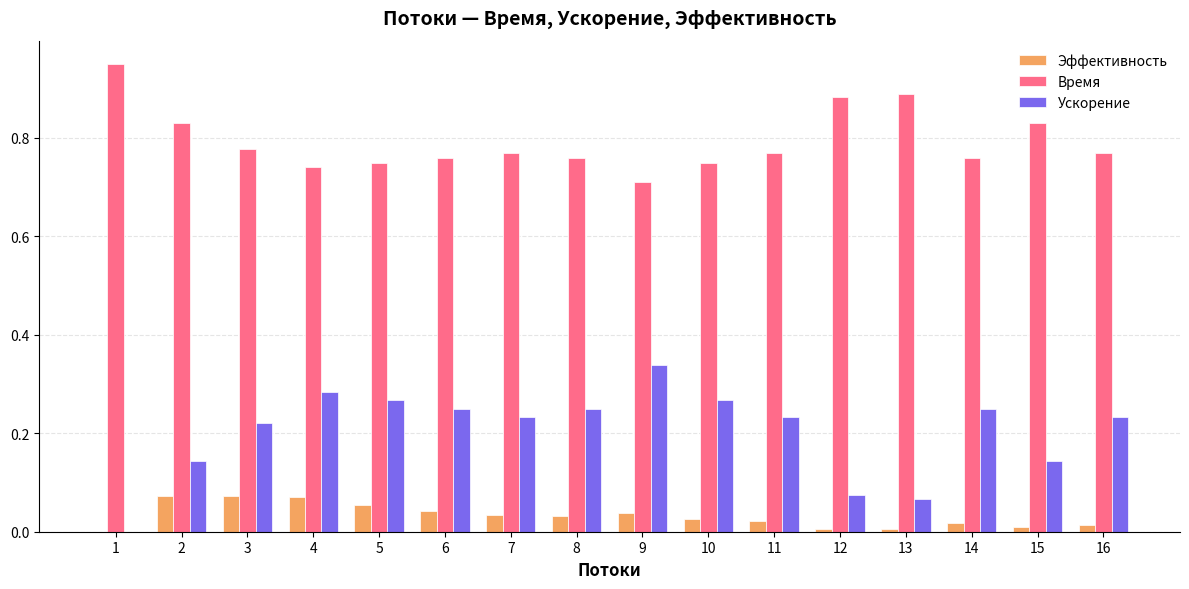

What is the sum of all Время values?

12.7